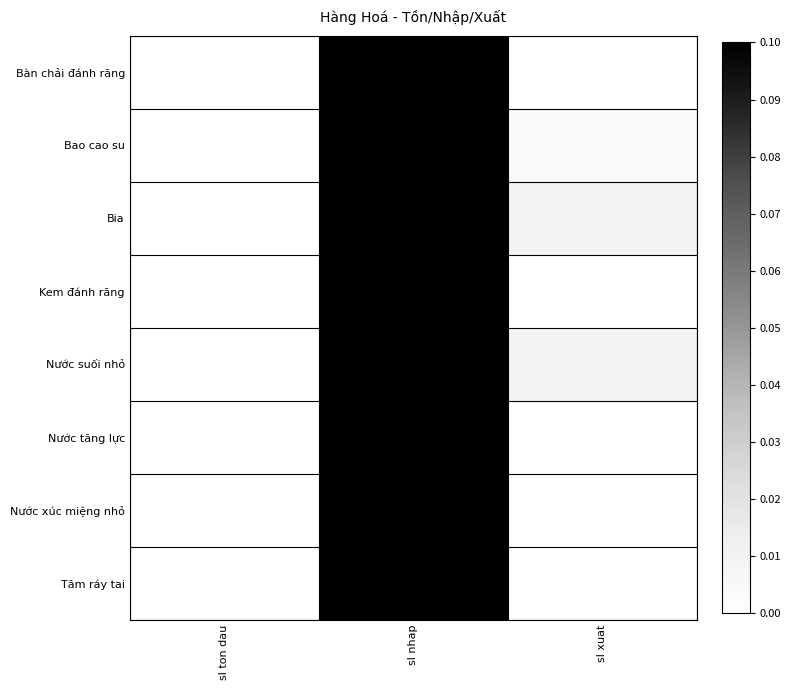

Reading left to right, transcribe all the data shown in this chart.

Bàn chải đánh răng: sl ton dau=0.0	sl nhap=0.1	sl xuat=0.0
Bao cao su: sl ton dau=0.0	sl nhap=0.1	sl xuat=0.0
Bia: sl ton dau=0.0	sl nhap=0.1	sl xuat=0.0
Kem đánh răng: sl ton dau=0.0	sl nhap=0.1	sl xuat=0.0
Nước suối nhỏ: sl ton dau=0.0	sl nhap=0.1	sl xuat=0.0
Nước tăng lực: sl ton dau=0.0	sl nhap=0.1	sl xuat=0.0
Nước xúc miệng nhỏ: sl ton dau=0.0	sl nhap=0.1	sl xuat=0.0
Tăm ráy tai: sl ton dau=0.0	sl nhap=0.1	sl xuat=0.0